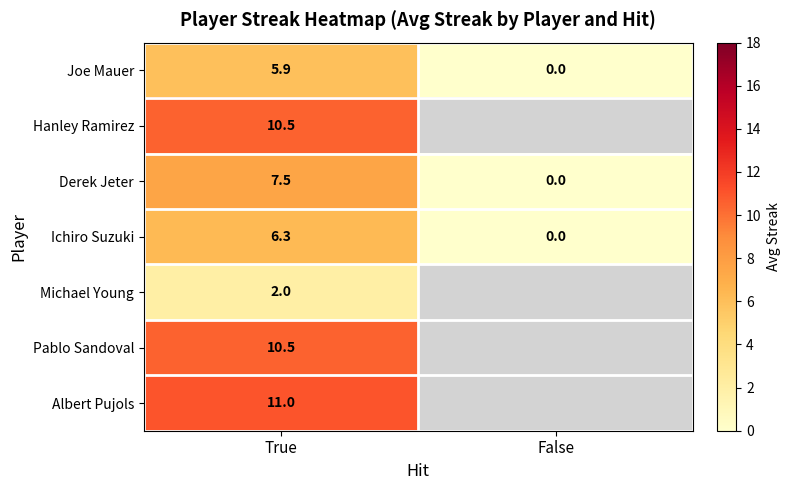

At which category is the sum across all series the highest?

True